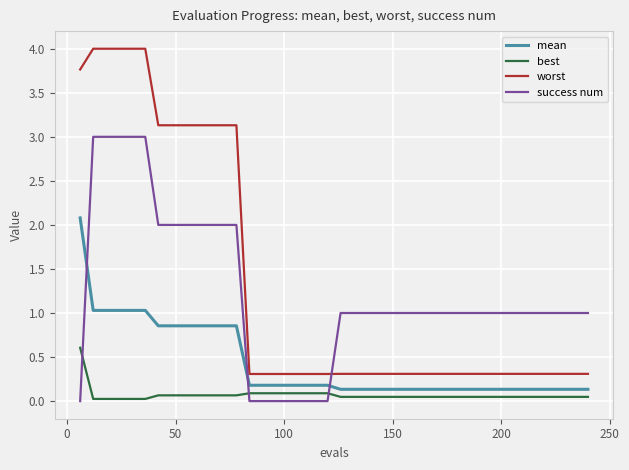

List the series in order of their peak value, lowest first.

best, mean, success num, worst